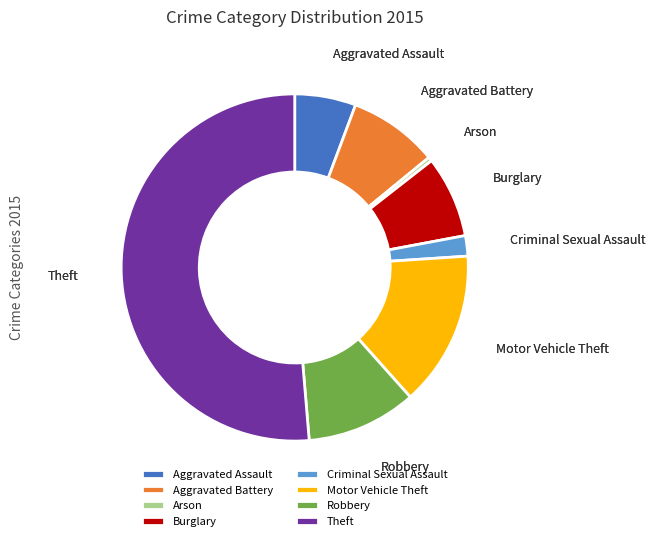

Count the number of slices in the pie.

8